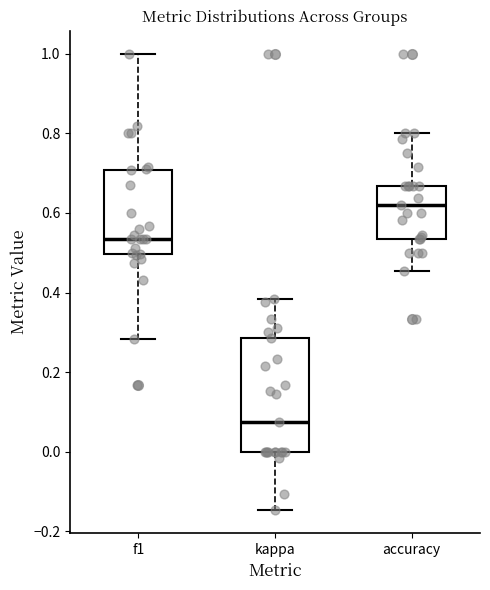

Comparing the boxes themselves (not the whiskers), which one is the tallest?

kappa